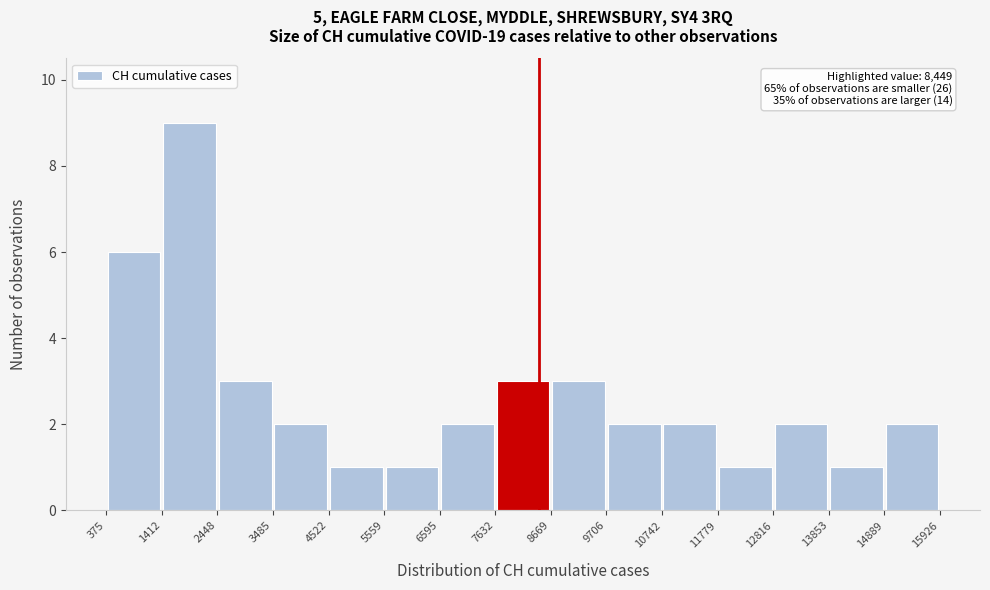

Which range on the x-axis has the tallest bar?

1412 to 2448